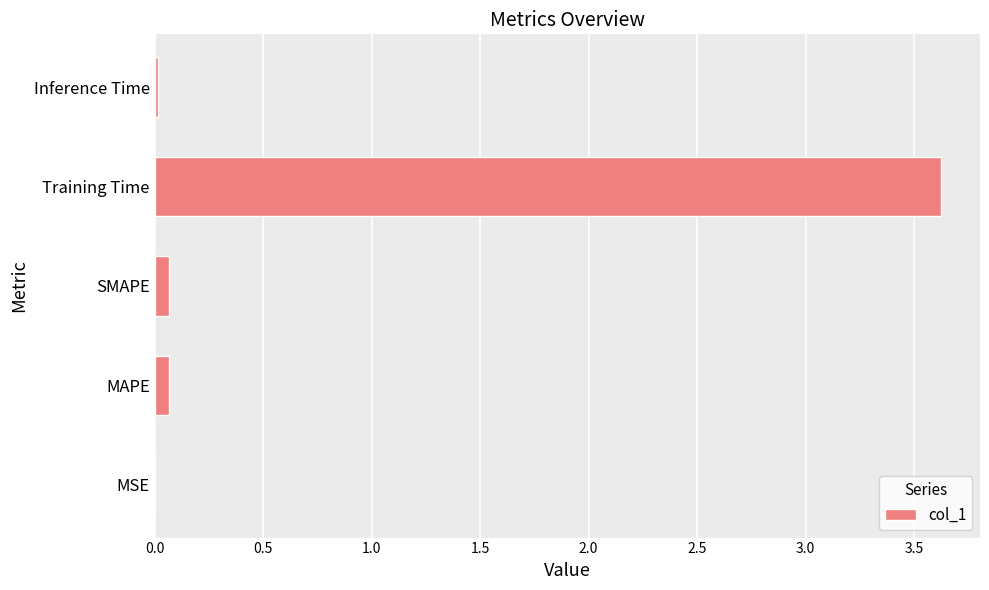

What value does the data have at Training Time?

3.6